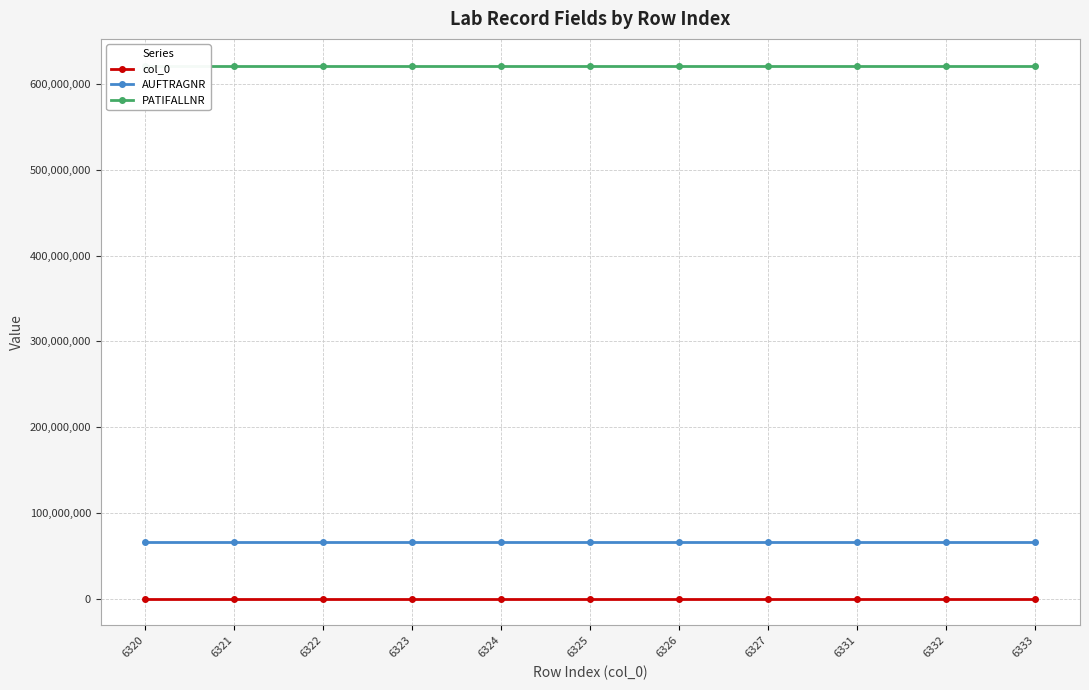

What is the value of the PATIFALLNR point at the 9th from the left?

621489470